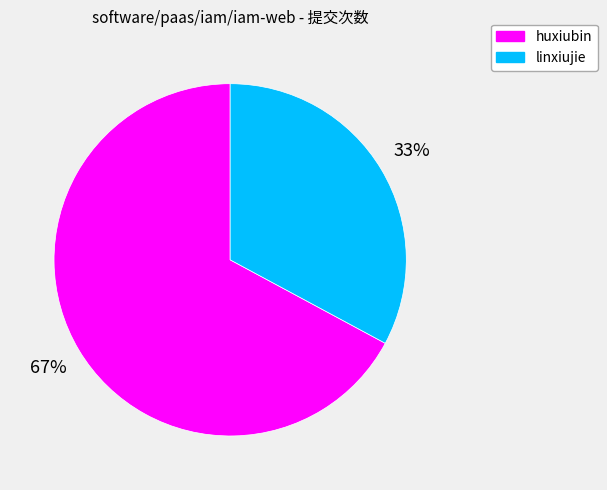

The linxiujie slice represents 33% of the pie. True or false?

True